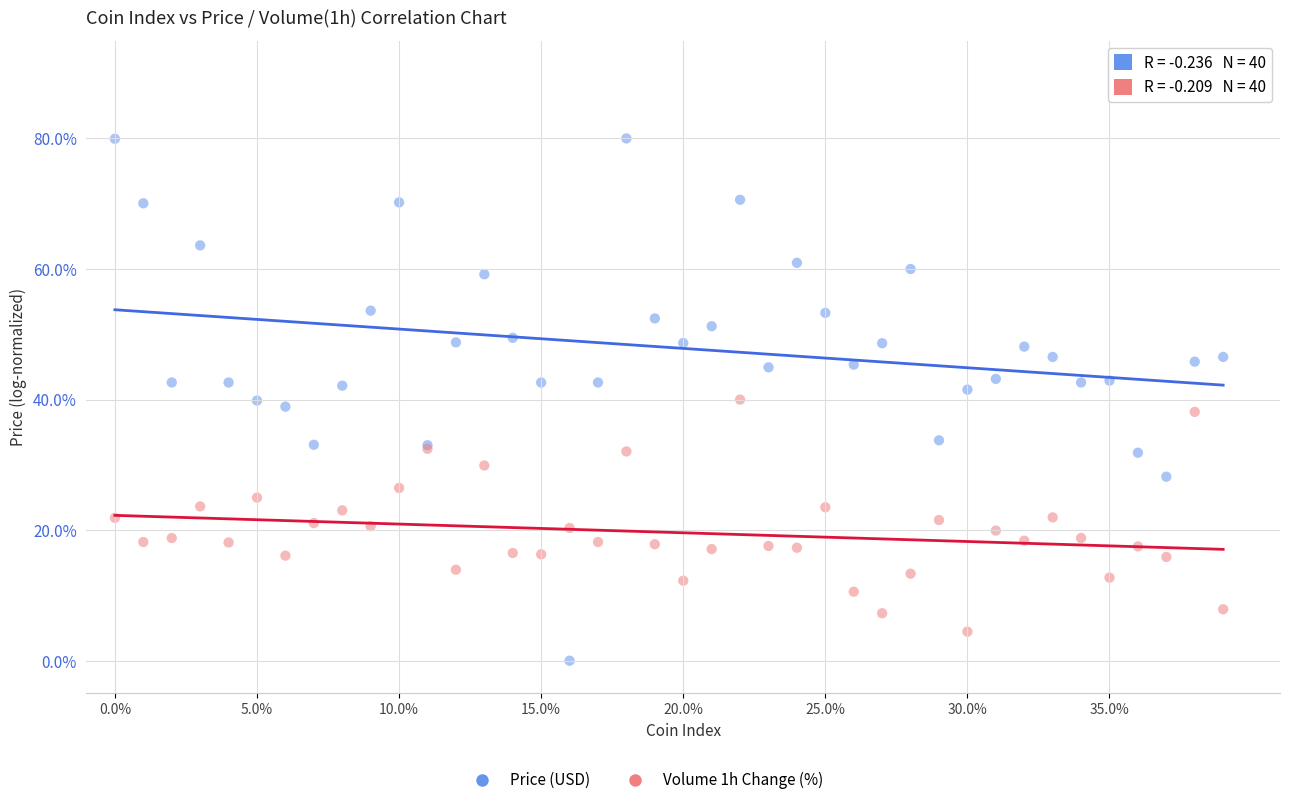

Which series has the largest Y range (max minus min)?

Price (USD)